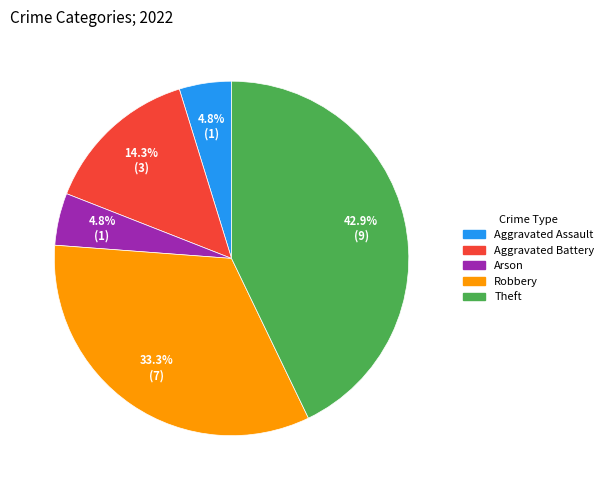

To the nearest percent, what is the average slice percentage?

20%